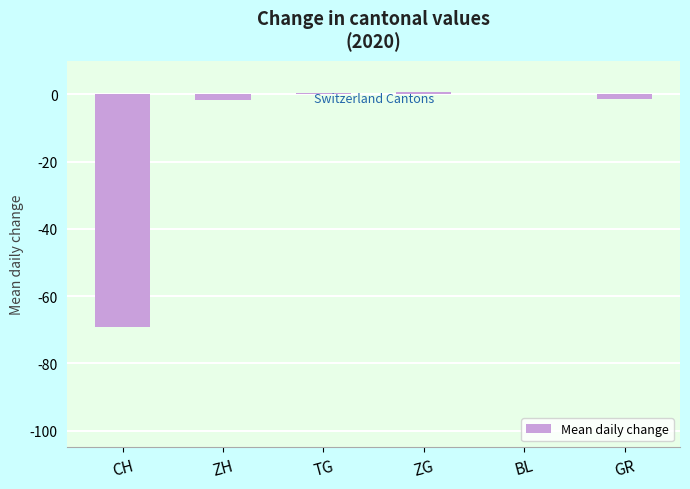

How many distinct data groups are displayed?

1